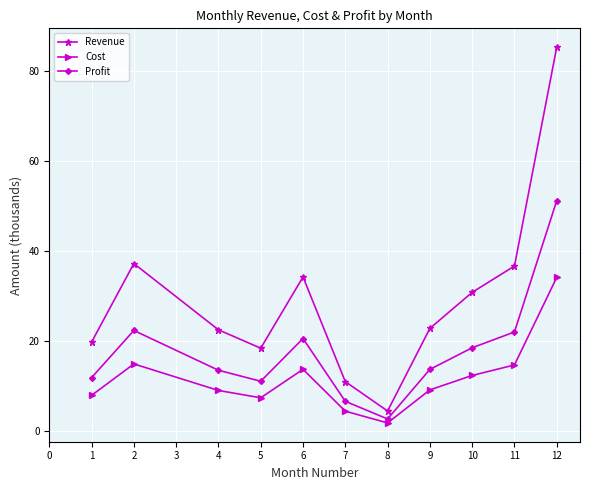

What is the difference between the maximum and minimum values in the Cost series?

32.4